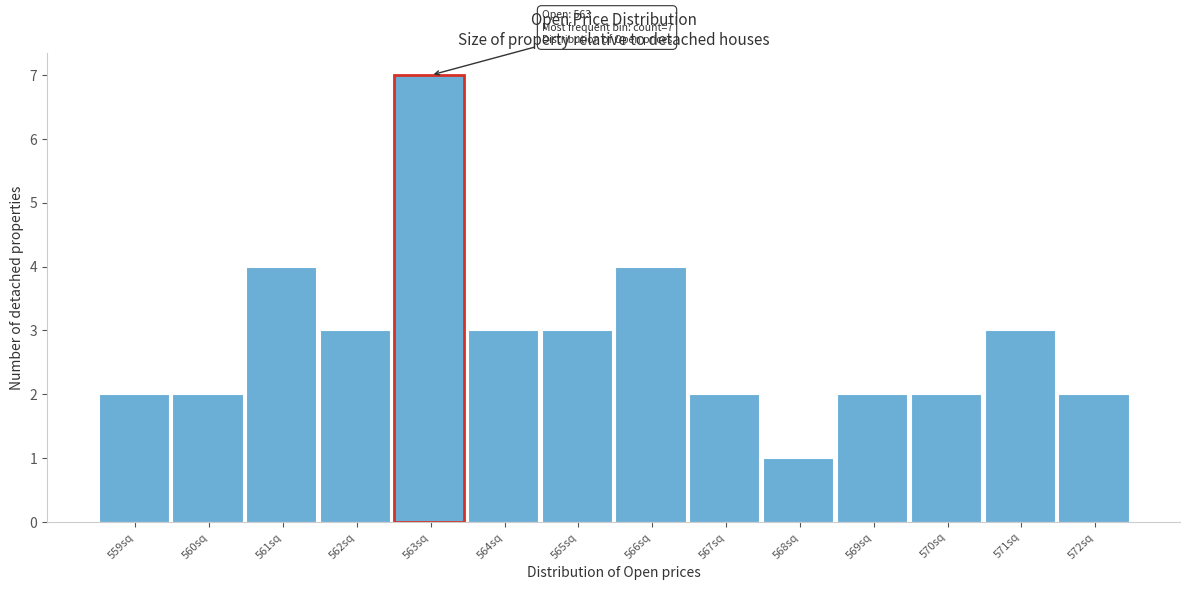

Reading left to right, transcribe all the data shown in this chart.

559sq=2	560sq=2	561sq=4	562sq=3	563sq=7	564sq=3	565sq=3	566sq=4	567sq=2	568sq=1	569sq=2	570sq=2	571sq=3	572sq=2